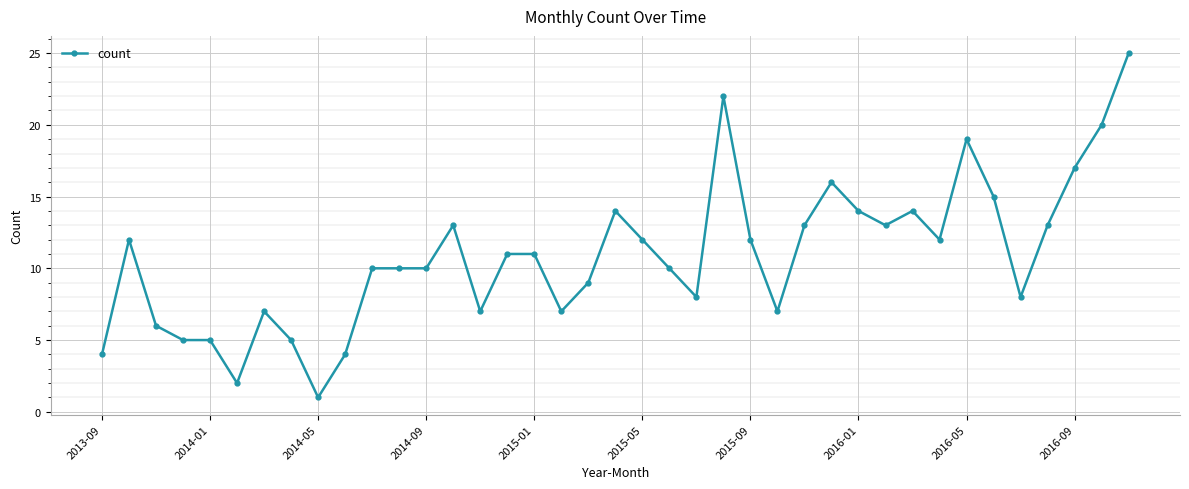

Does the chart have visible grid lines?

Yes